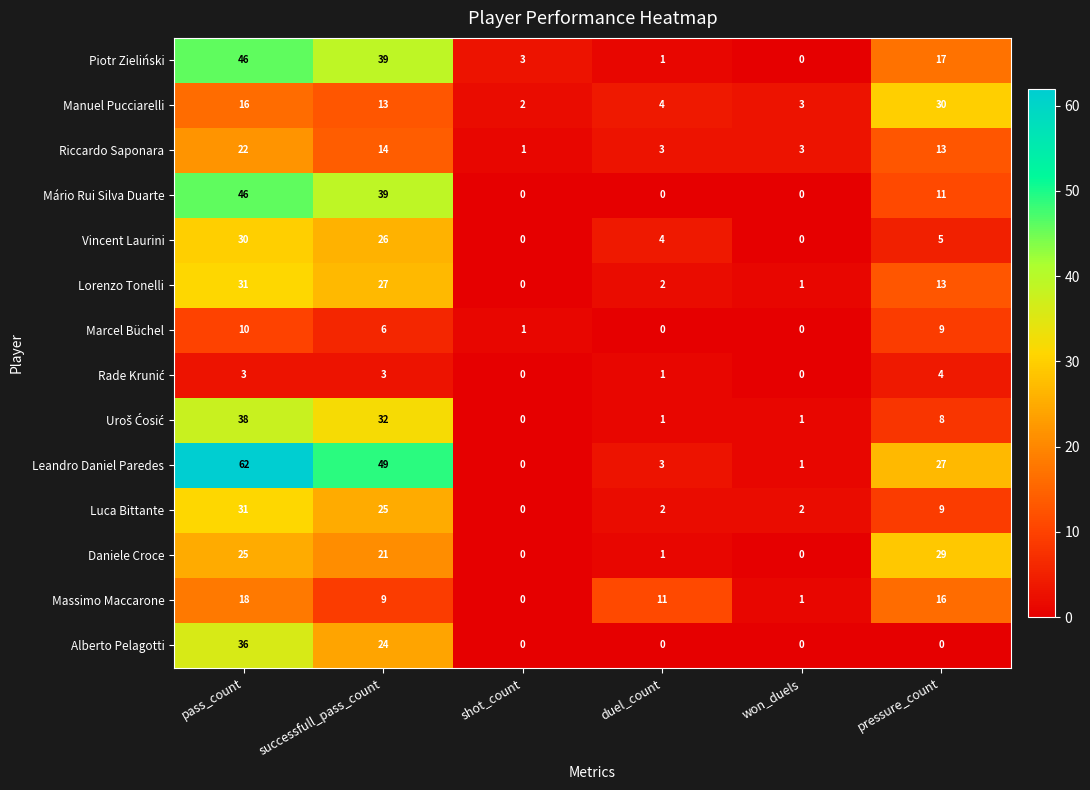

The Luca Bittante series shows 11 at pass_count. True or false?

False